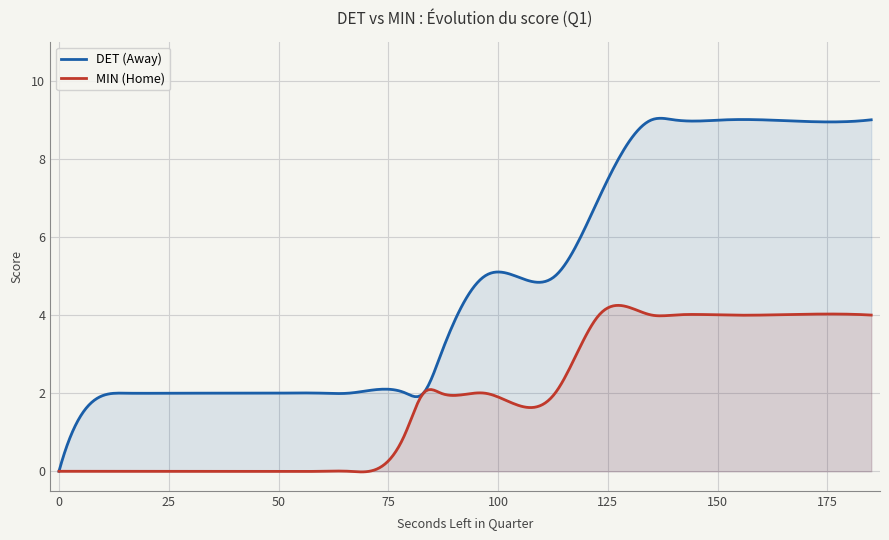

List the series in order of their overall mean, highest first.

DET (Away), MIN (Home)